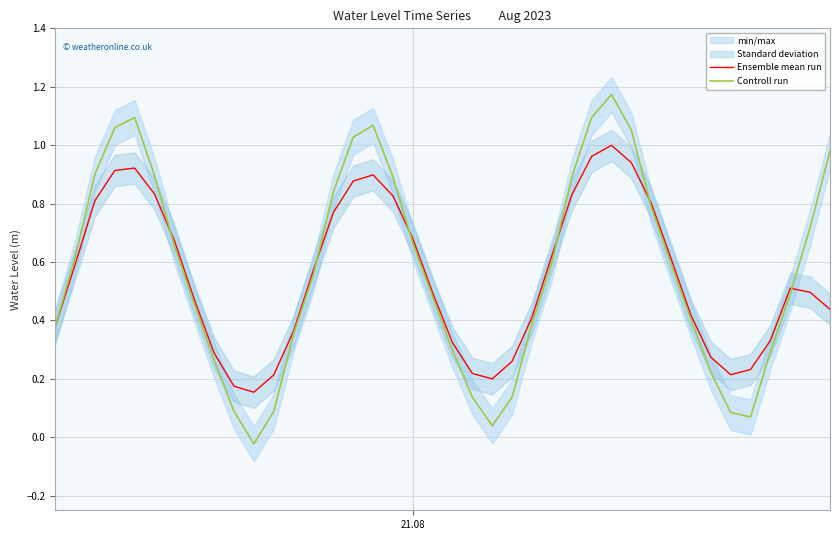

Reading left to right, extract all data points from this chart.

Ensemble mean run: 0.4	0.6	0.8	0.9	0.9	0.8	0.7	0.5	0.3	0.2	0.2	0.2	0.4	0.6	0.8	0.9	0.9	0.8	0.7	0.5	0.3	0.2	0.2	0.3	0.4	0.6	0.8	1.0	1.0	0.9	0.8	0.6	0.4	0.3	0.2	0.2	0.3	0.5	0.5	0.4
Controll run: 0.4	0.6	0.9	1.1	1.1	0.9	0.7	0.5	0.3	0.1	-0.0	0.1	0.4	0.6	0.8	1.0	1.1	0.9	0.7	0.5	0.3	0.1	0.0	0.1	0.4	0.6	0.9	1.1	1.2	1.1	0.8	0.6	0.4	0.2	0.1	0.1	0.3	0.5	0.7	1.0